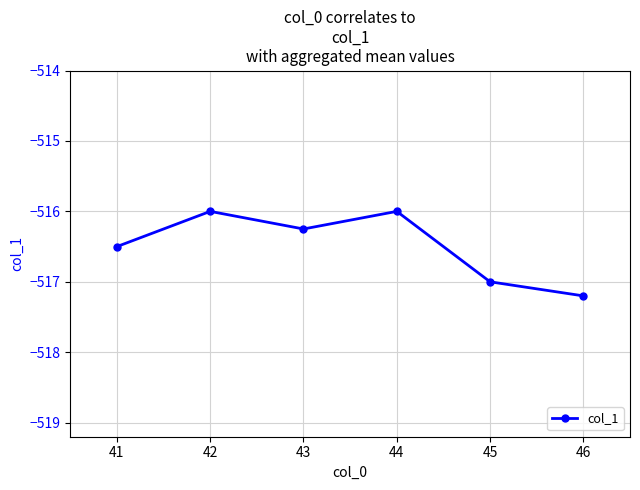

Which label corresponds to the smallest value in the chart?

46